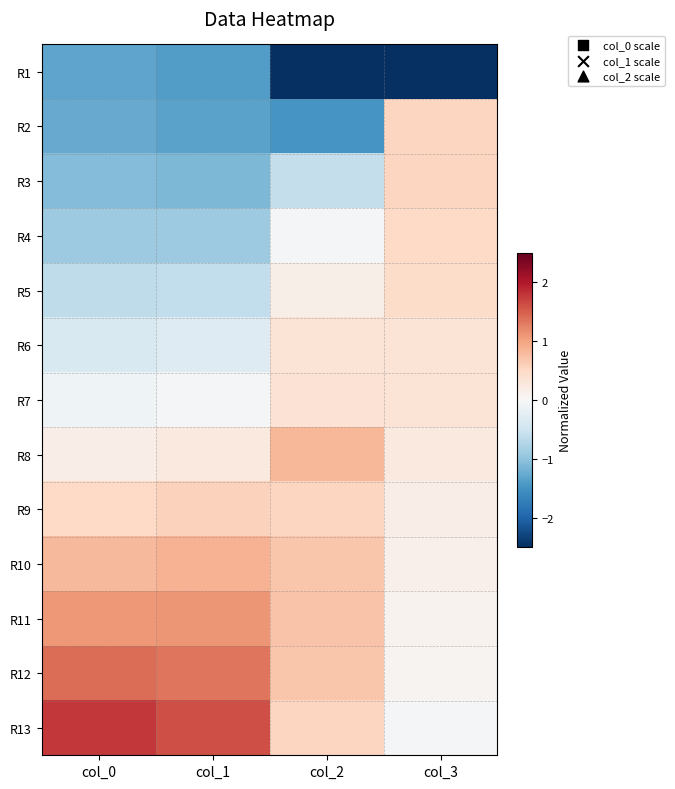

How many distinct data groups are displayed?

13